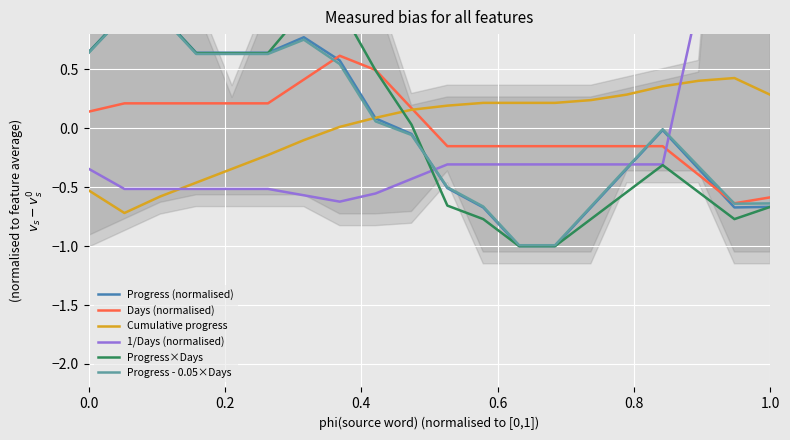

What is the greatest value displayed?

2.6